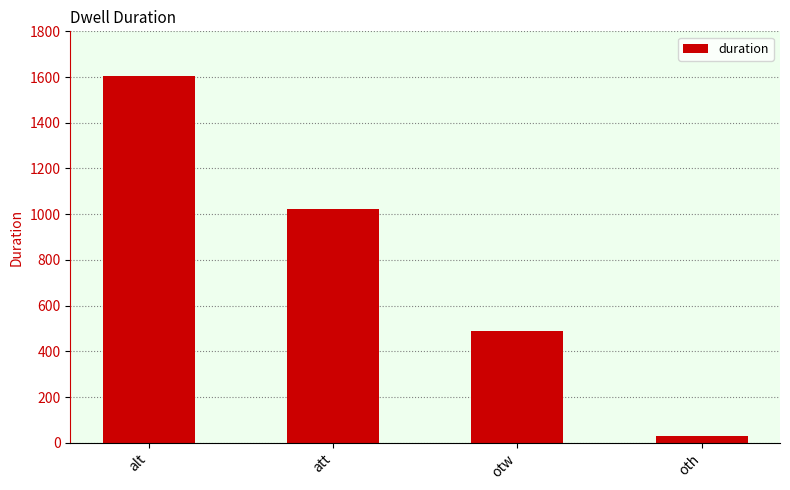

Read the value at att.

1022